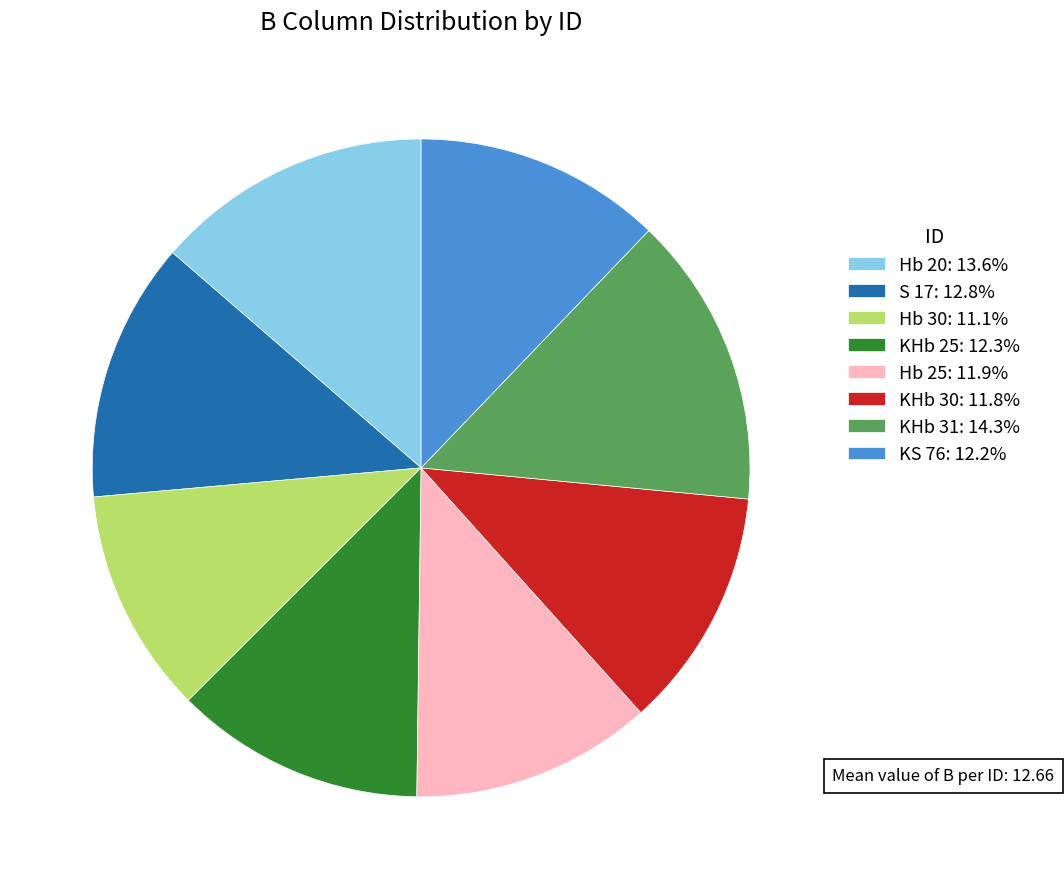

What is the ratio of the value at S 17: 12.8% to the value at KS 76: 12.2%?

1.0